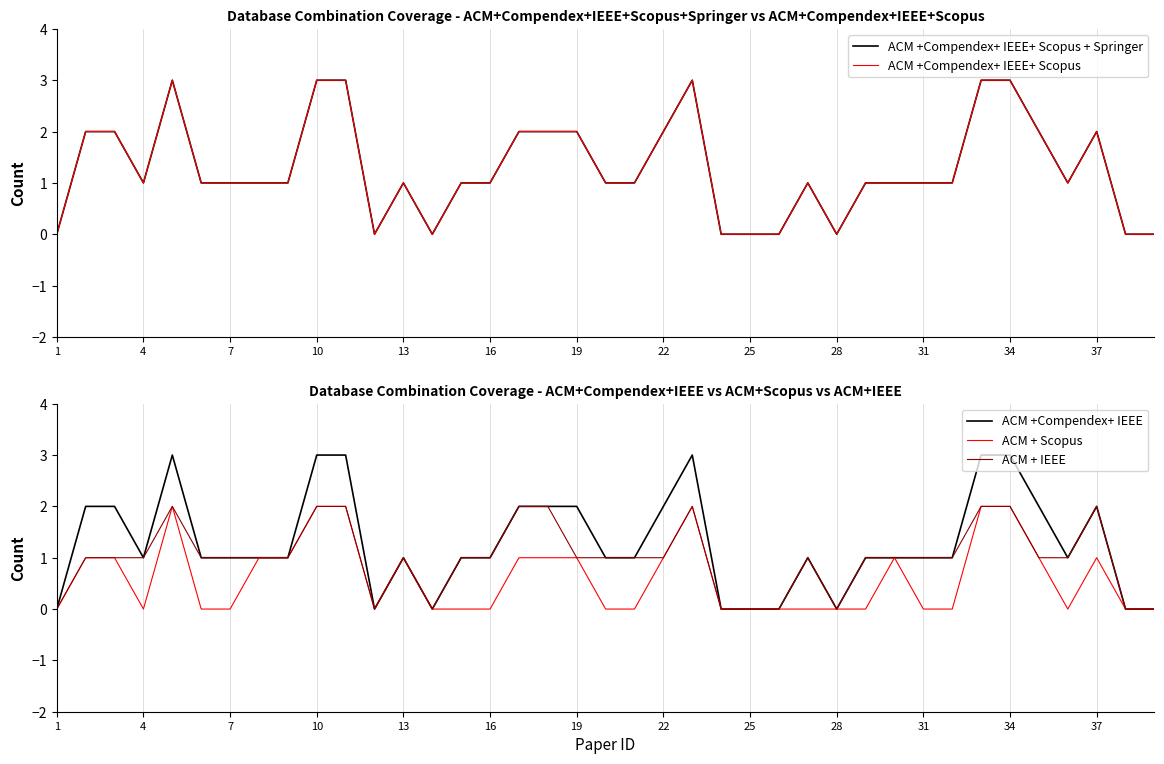

What is the difference between the maximum and second lowest values in the ACM +Compendex+ IEEE+ Scopus + Springer series?

3